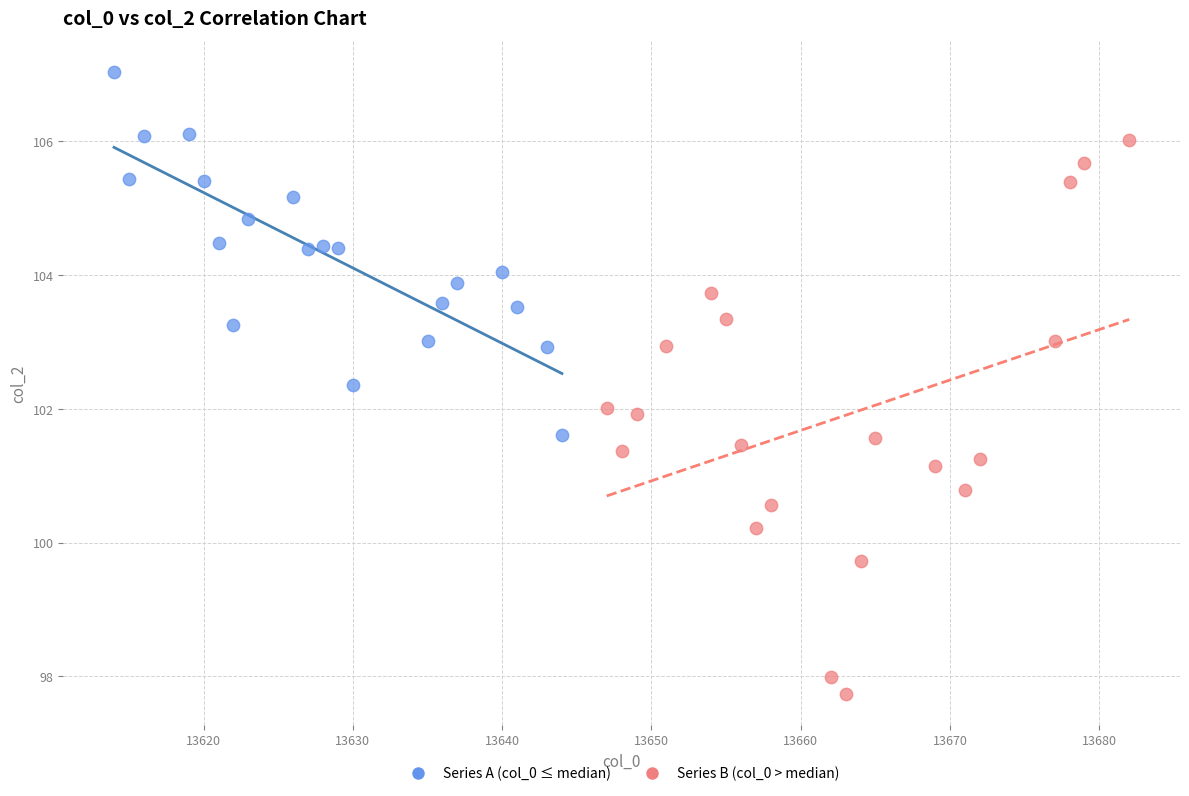

Which series contains the lowest Y value?

Series B (col_0 > median)